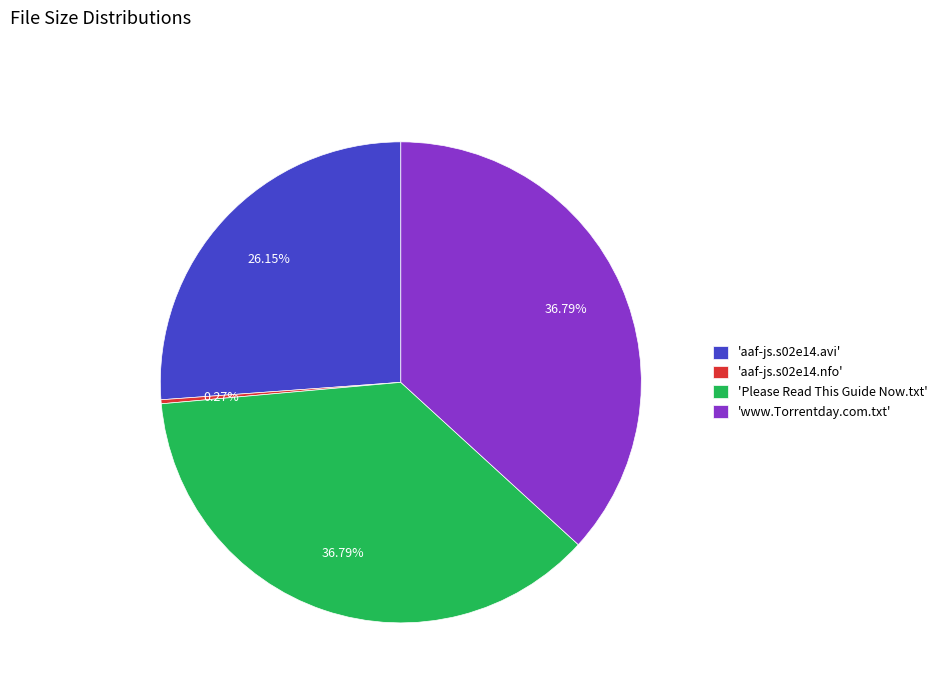

Do 'Please Read This Guide Now.txt' and 'aaf-js.s02e14.avi' together represent more than half of the pie?

Yes